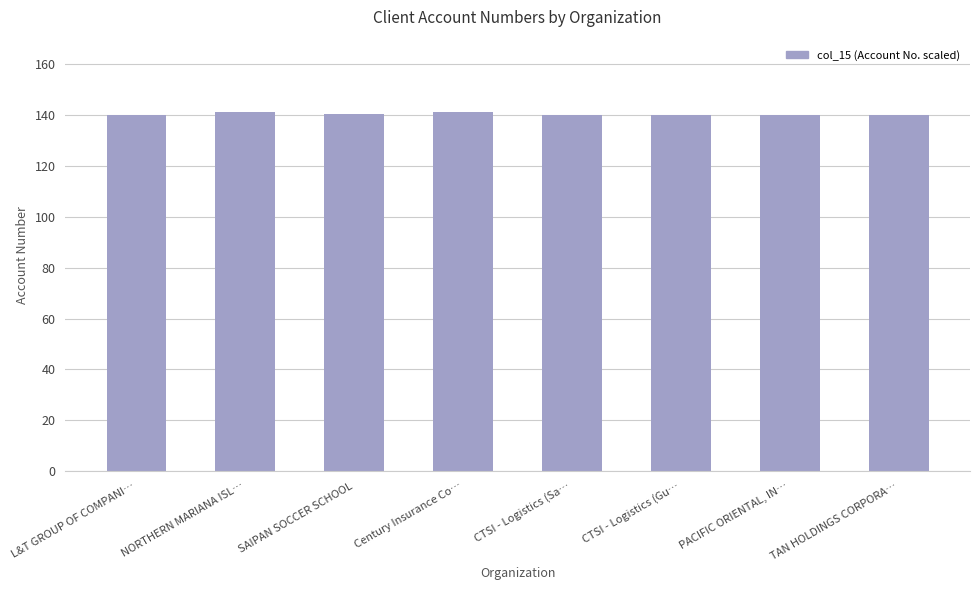

Rank the categories by value from lowest to highest.

CTSI - Logistics (Sa…, PACIFIC ORIENTAL, IN…, CTSI - Logistics (Gu…, L&T GROUP OF COMPANI…, TAN HOLDINGS CORPORA…, SAIPAN SOCCER SCHOOL, NORTHERN MARIANA ISL…, Century Insurance Co…